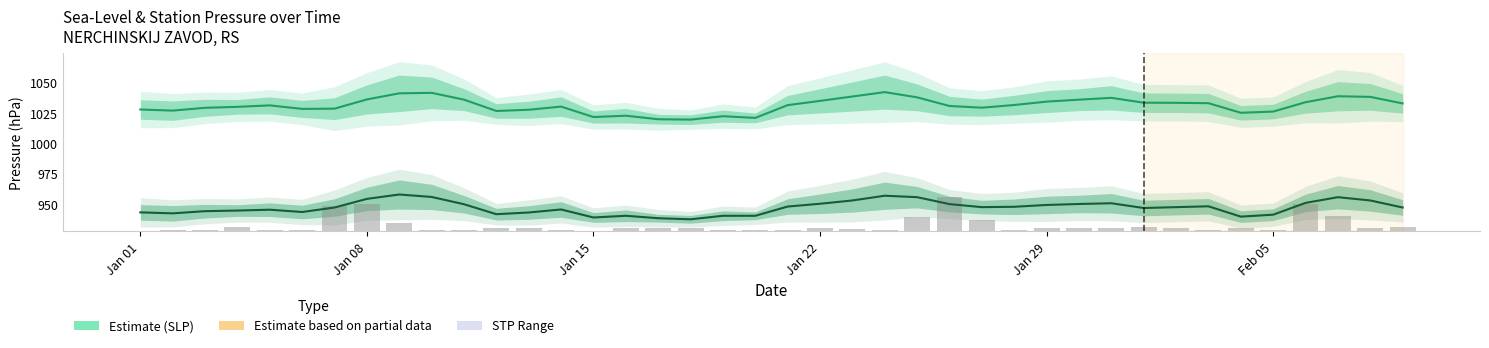

What is the average value of the STP series?

947.3